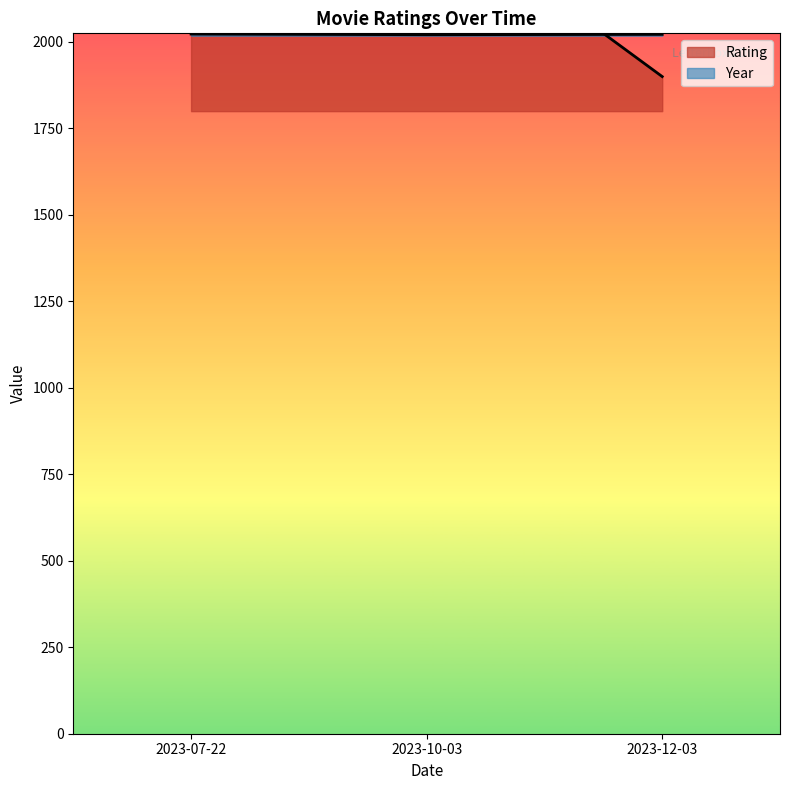

List the series in order of their overall mean, lowest first.

Year, Rating